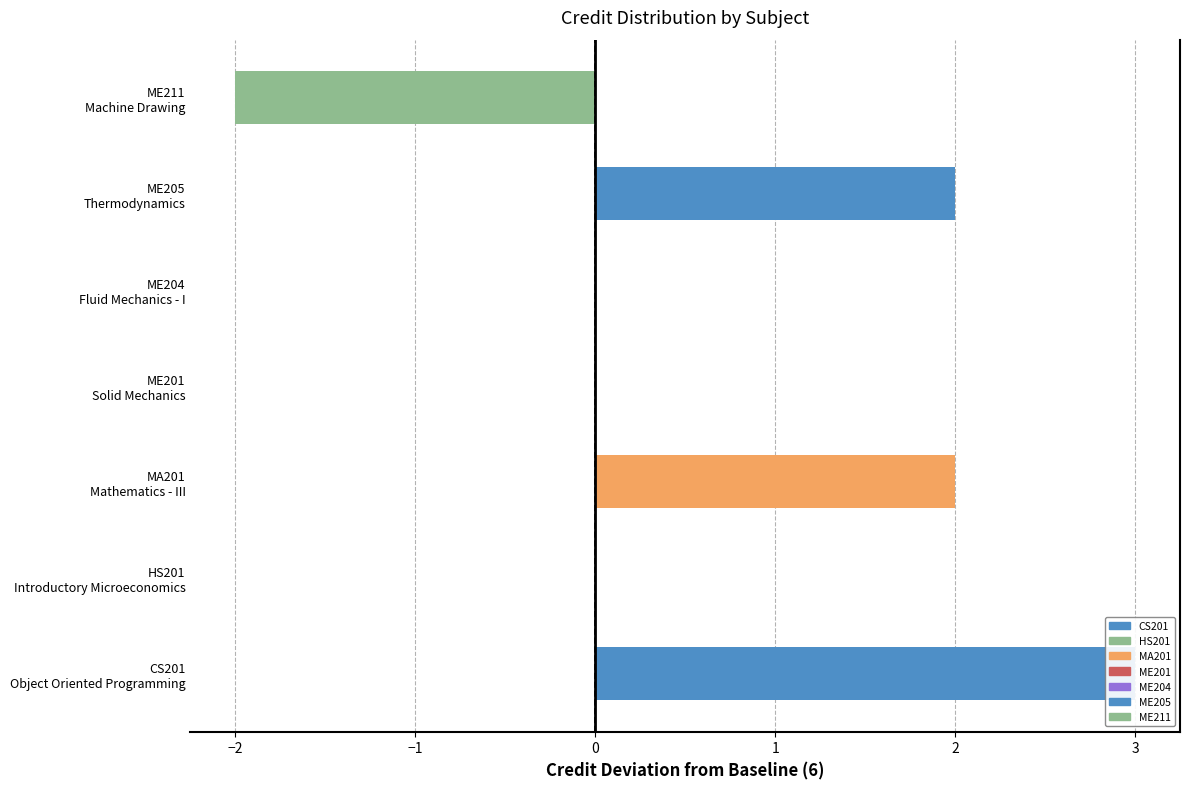

The value at HS201 Introductory Microeconomics is 0. True or false?

True